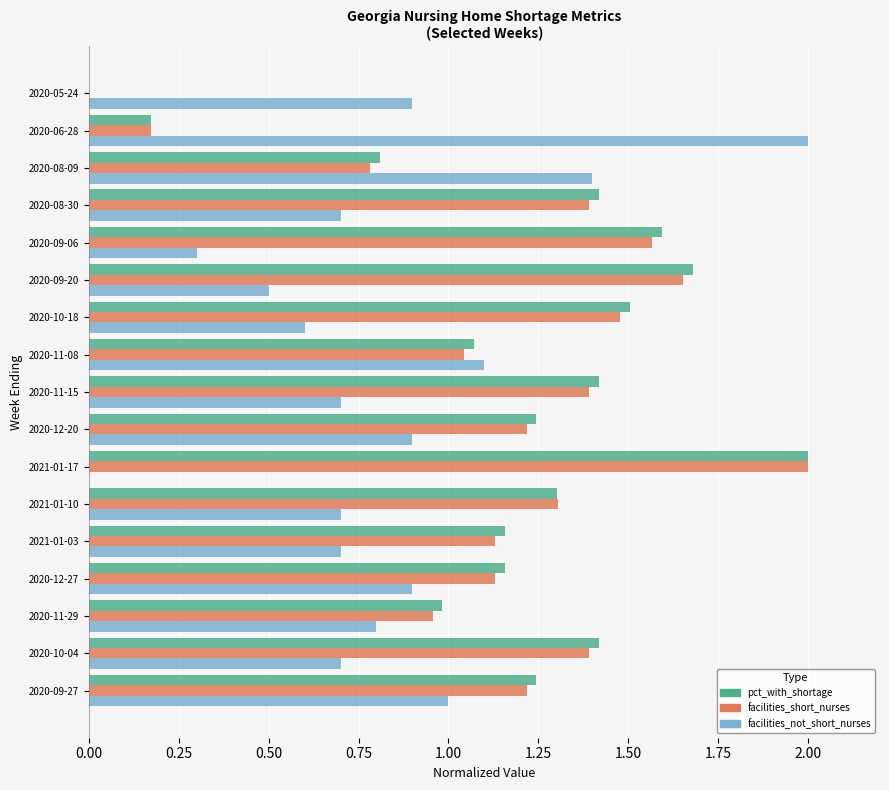

How many series are shown in this chart?

3